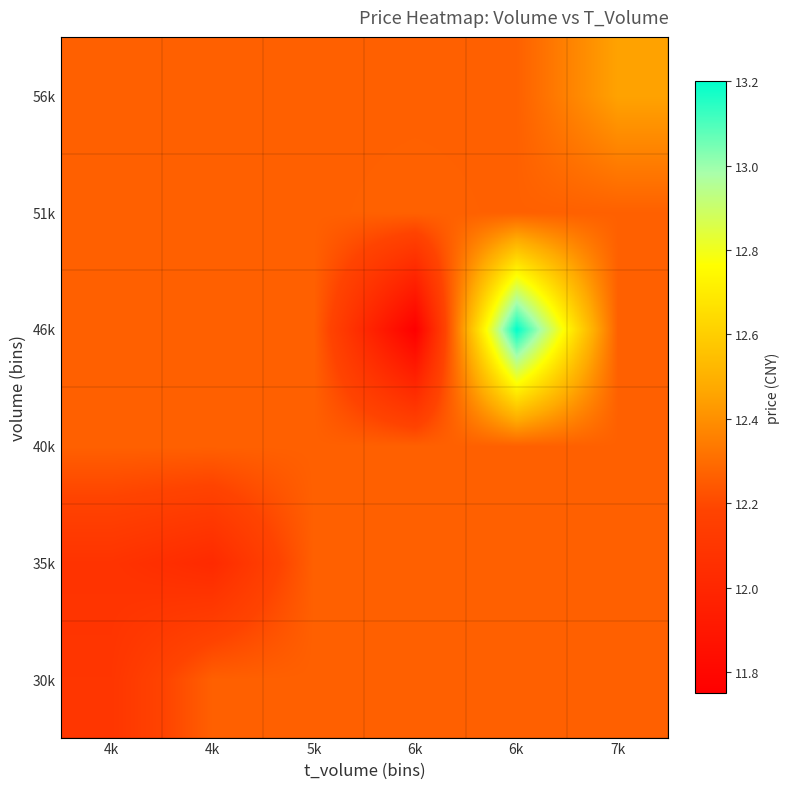

Between 4k and 7k, which is larger?

7k